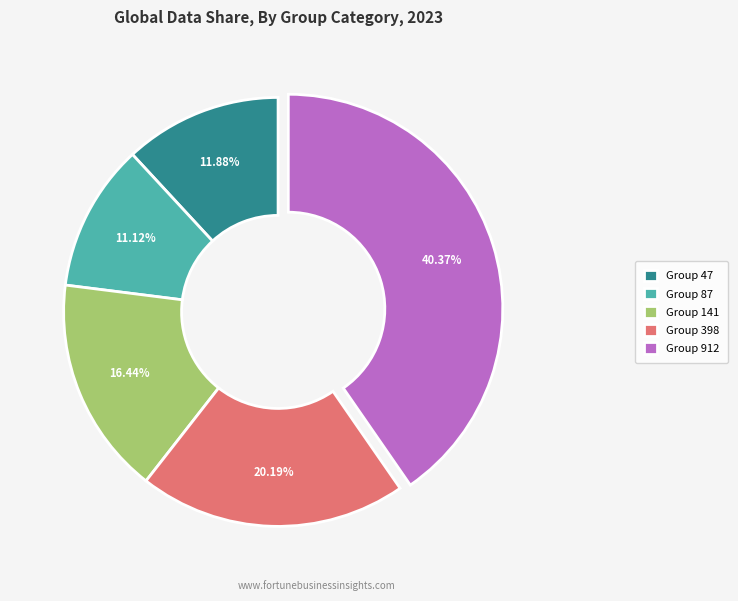

Is the sum of Group 912 and Group 47 greater than half?

Yes